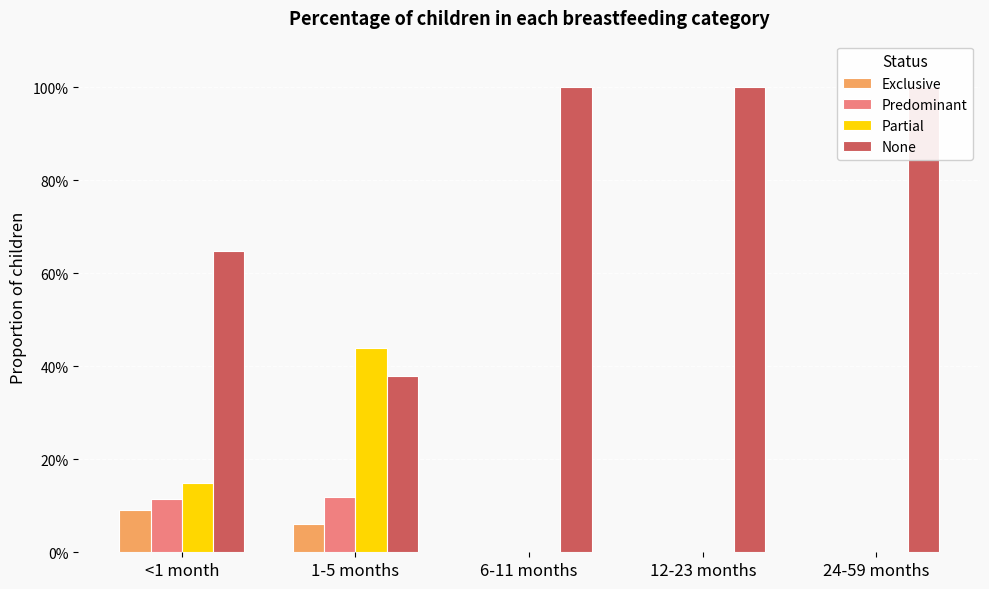

Which series has the largest range (max minus min)?

None